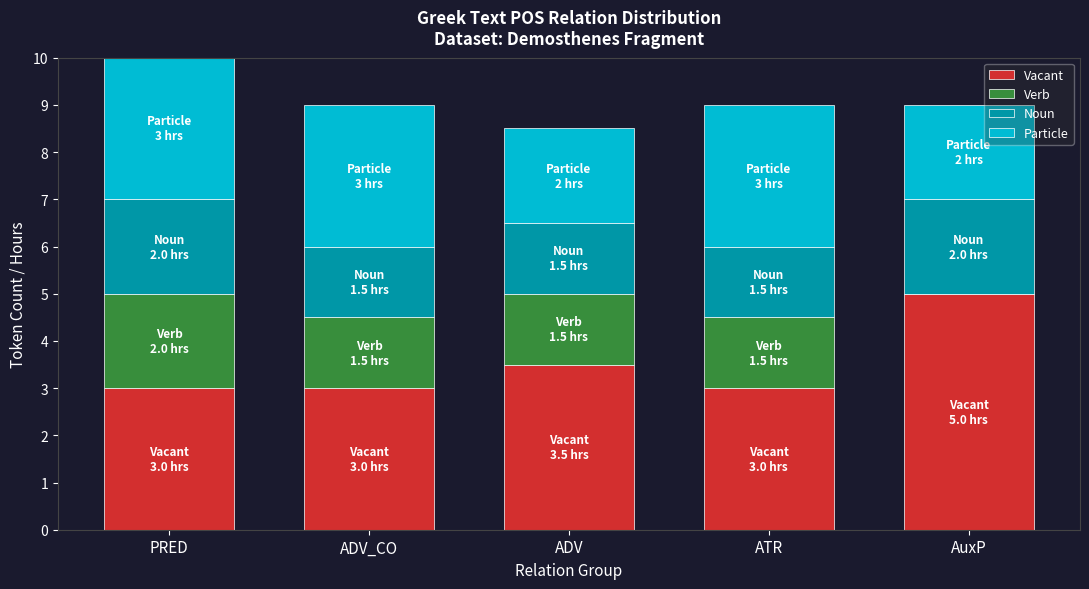

Reading left to right, list the values for the Vacant series.

PRED=3.0	ADV_CO=3.0	ADV=3.5	ATR=3.0	AuxP=5.0